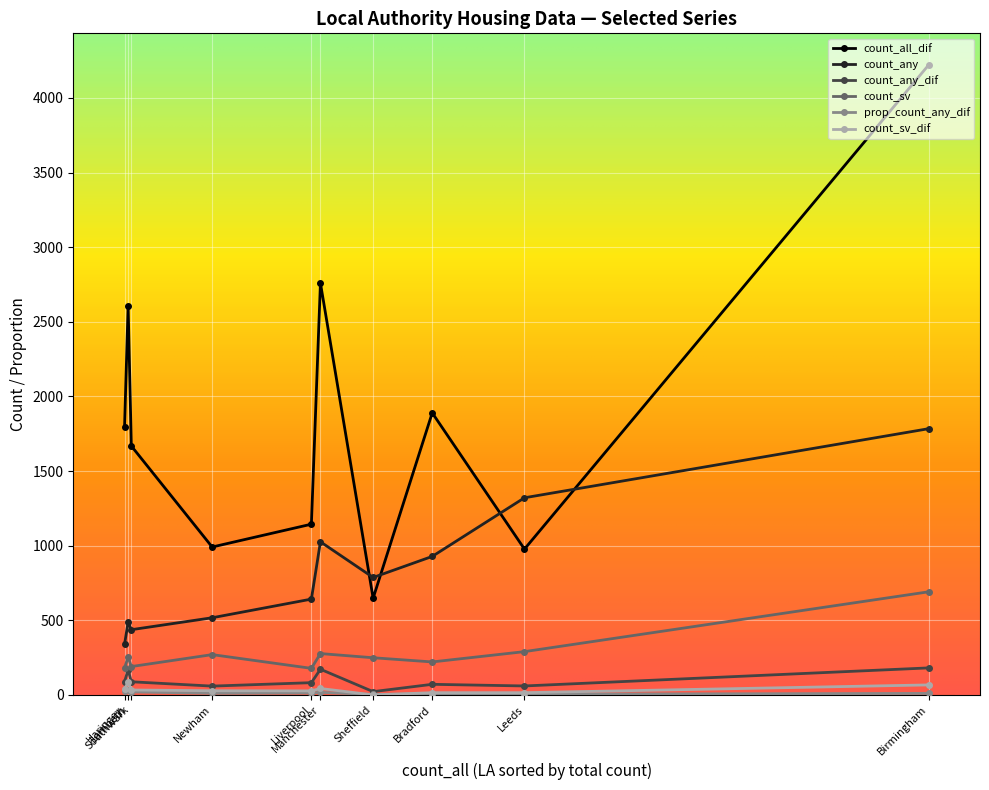

At which category is the sum across all series the highest?

Birmingham